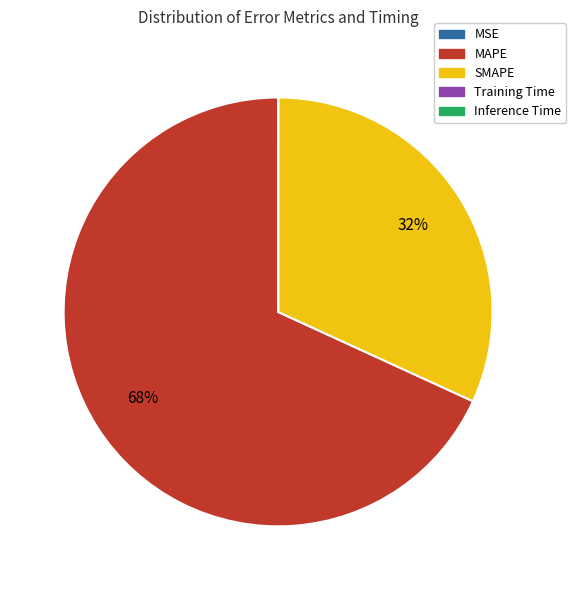

True or false: SMAPE accounts for 32% of the total.

True